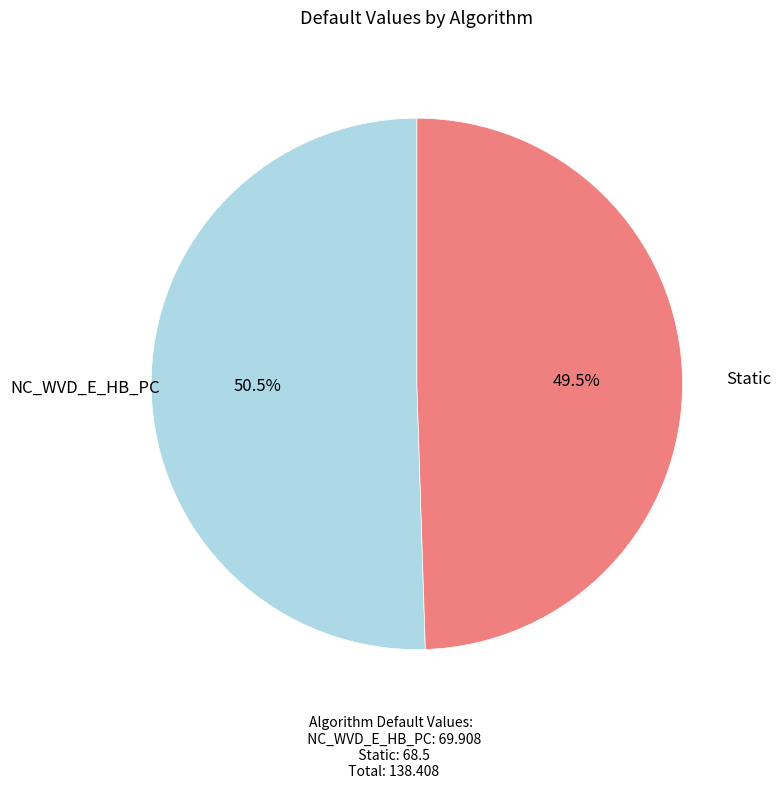

Is Static the majority of the pie?

No